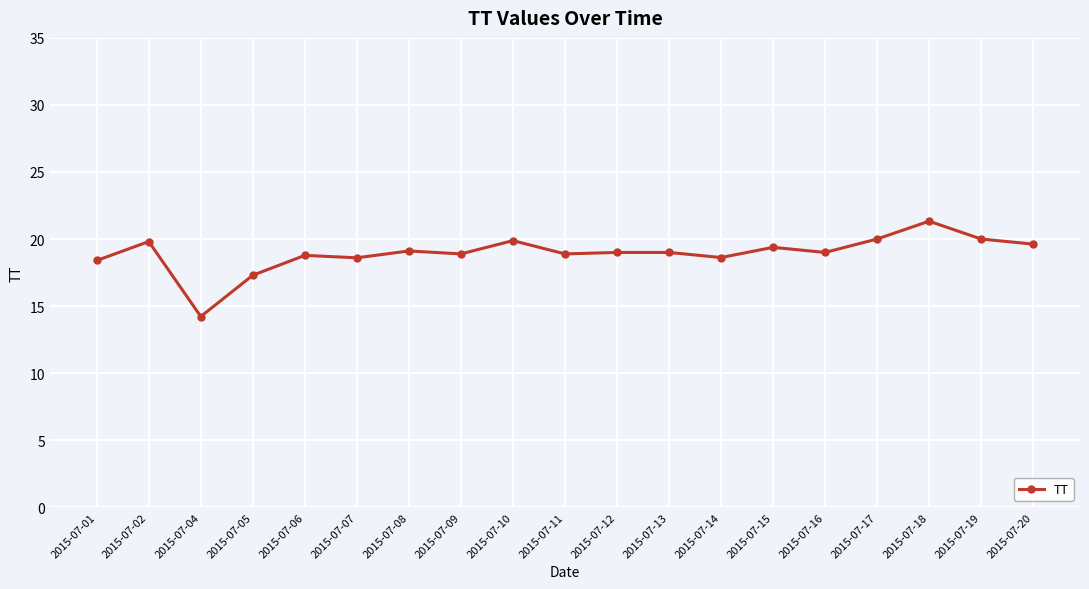

Between 2015-07-04 and 2015-07-12, which is larger?

2015-07-12